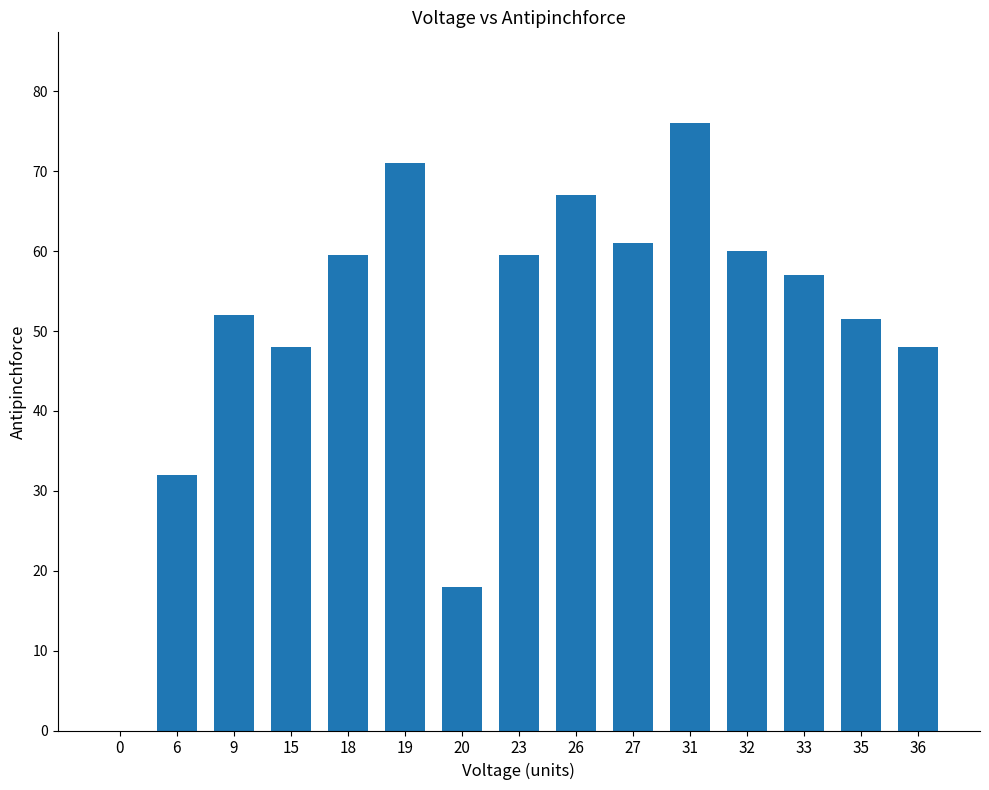

Is it true that the value at 26 is 110.5?

False